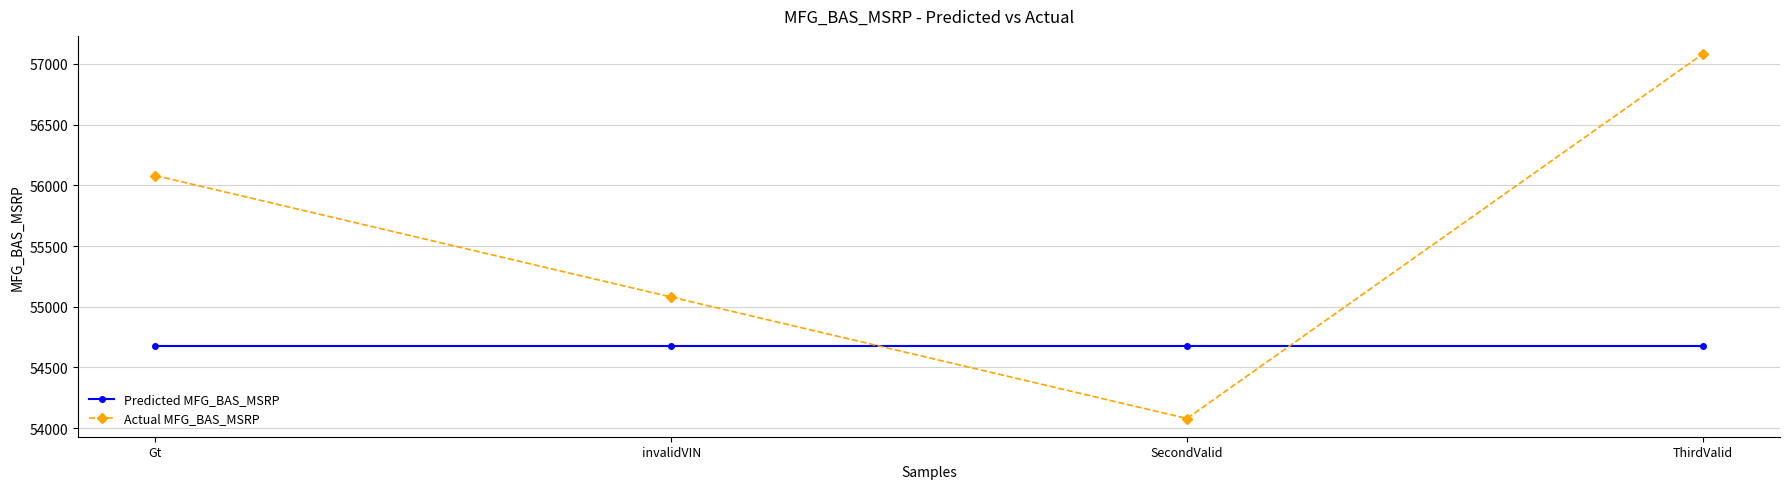

What is the maximum value shown in the chart?

57080